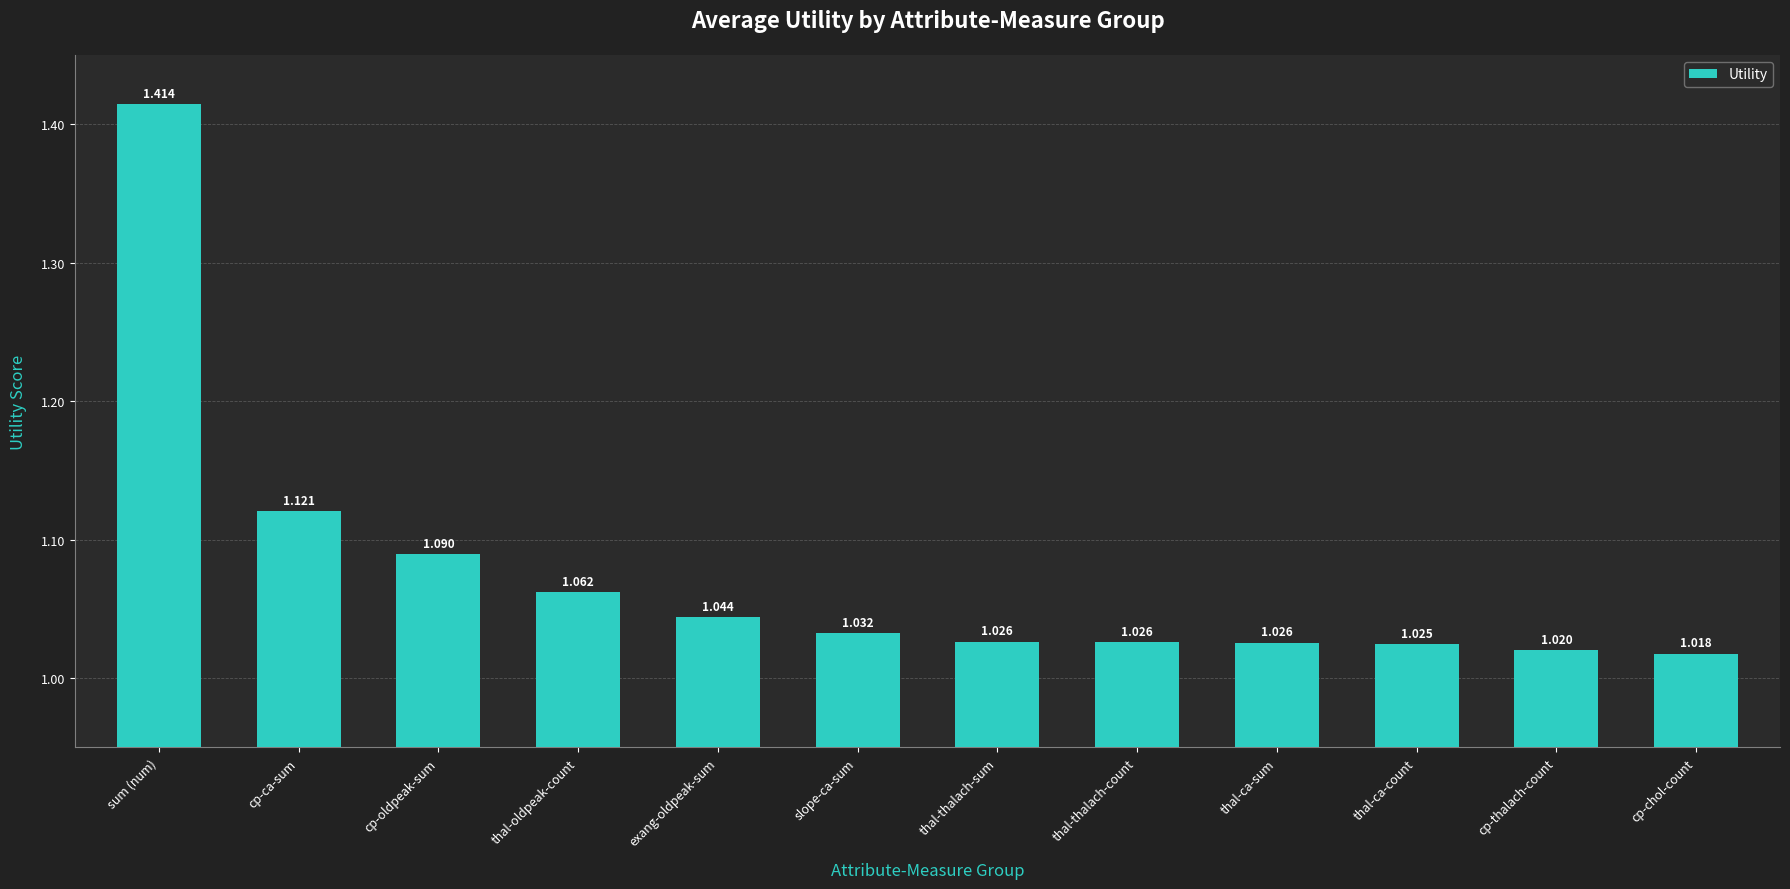

What is the label of the 7th bar from the left?

thal-thalach-sum